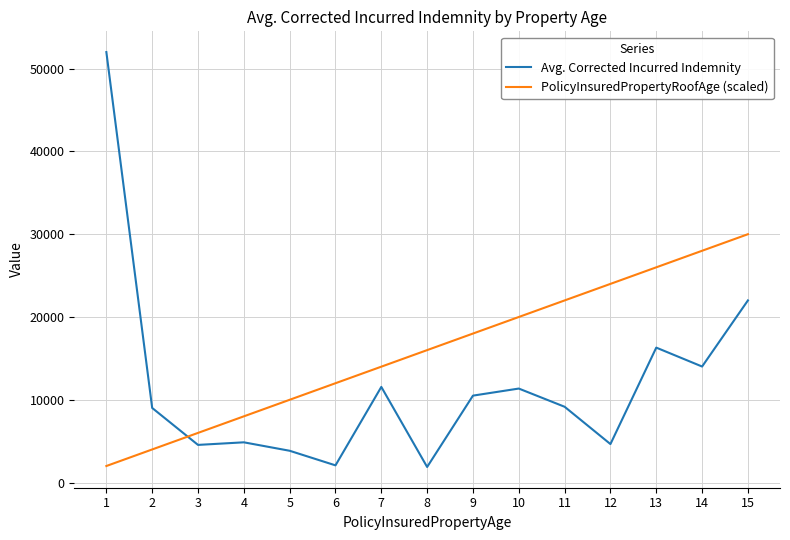

What is the sum of the Avg. Corrected Incurred Indemnity values at 5 and 7?

15396.0